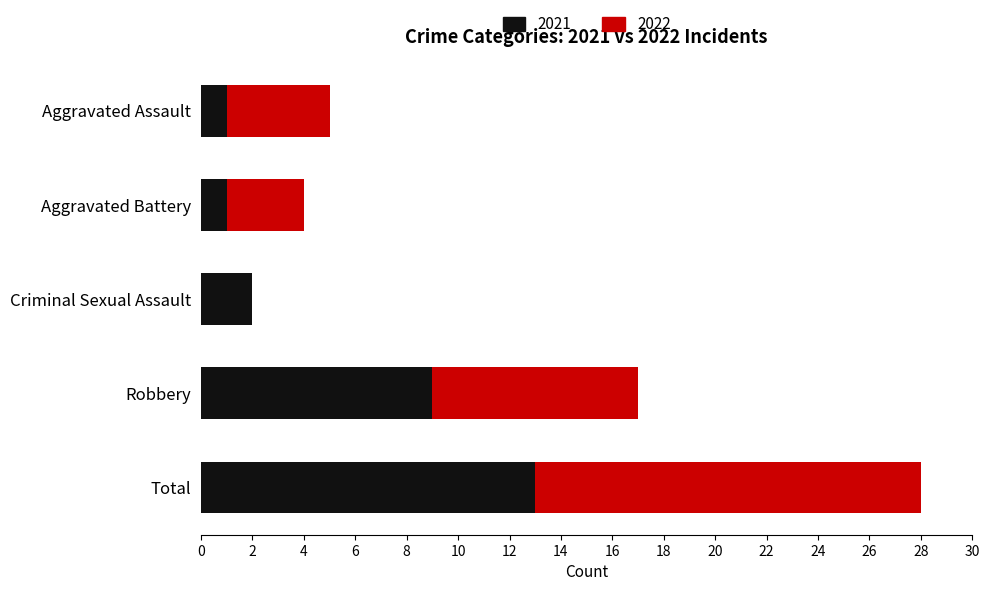

What is the total value across all series at Aggravated Assault?

5